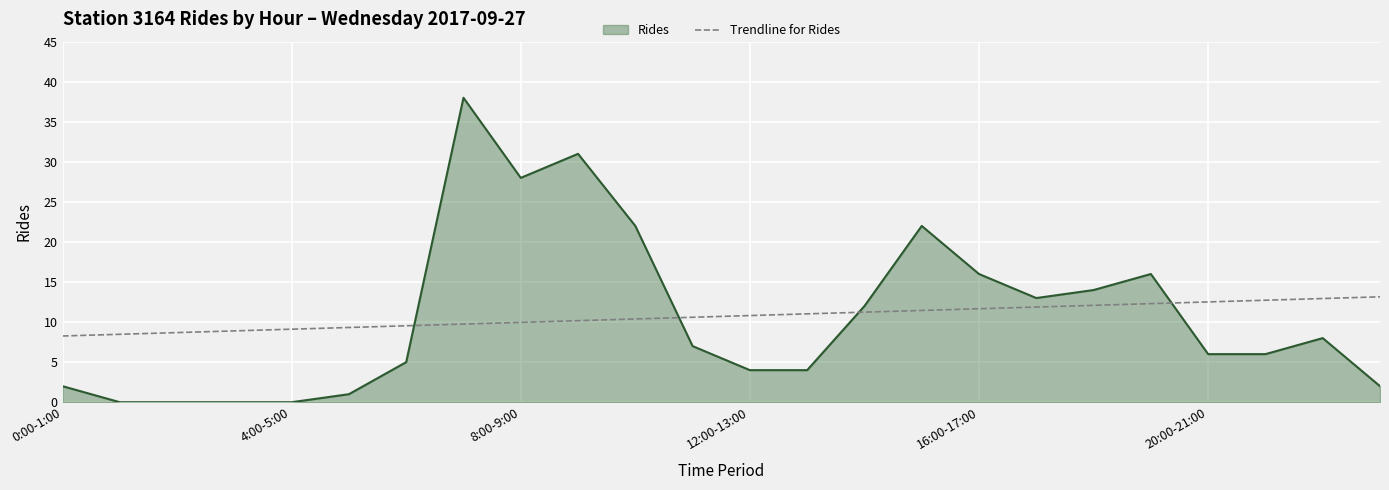

How many times do Trendline for Rides and Rides cross each other?

4